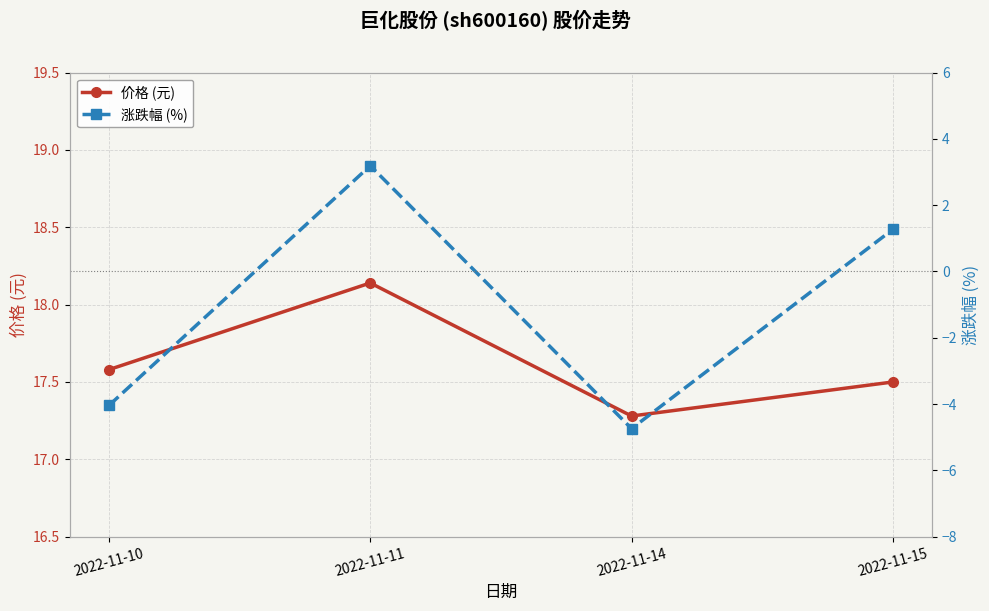

At 2022-11-15, list the series in order from largest to smallest.

价格 (元), 涨跌幅 (%)